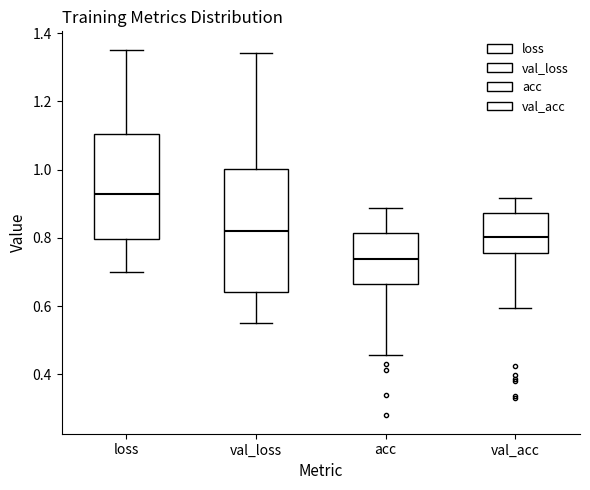

Reading left to right, read every box against the y-axis: the position of its median line, the range the box covers, and the ends of its whiskers. The values are not printed on the chart, so give them approximately, as read against the axis.

loss: median 0.92, box 0.80 to 1.10, whiskers 0.70 to 1.36
val_loss: median 0.82, box 0.64 to 1.00, whiskers 0.56 to 1.34
acc: median 0.74, box 0.66 to 0.82, whiskers 0.46 to 0.88
val_acc: median 0.80, box 0.76 to 0.88, whiskers 0.60 to 0.92